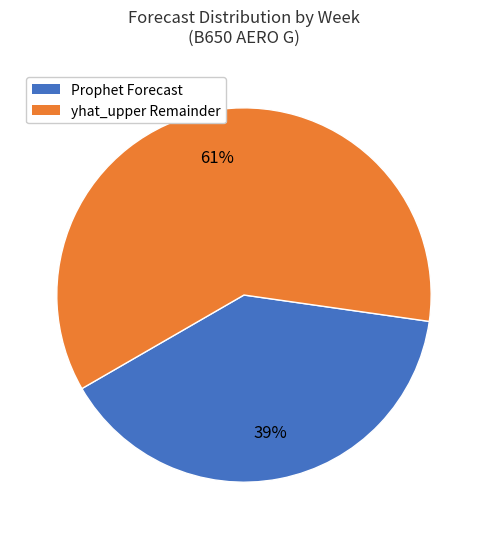

To the nearest percent, what is the average slice percentage?

50%